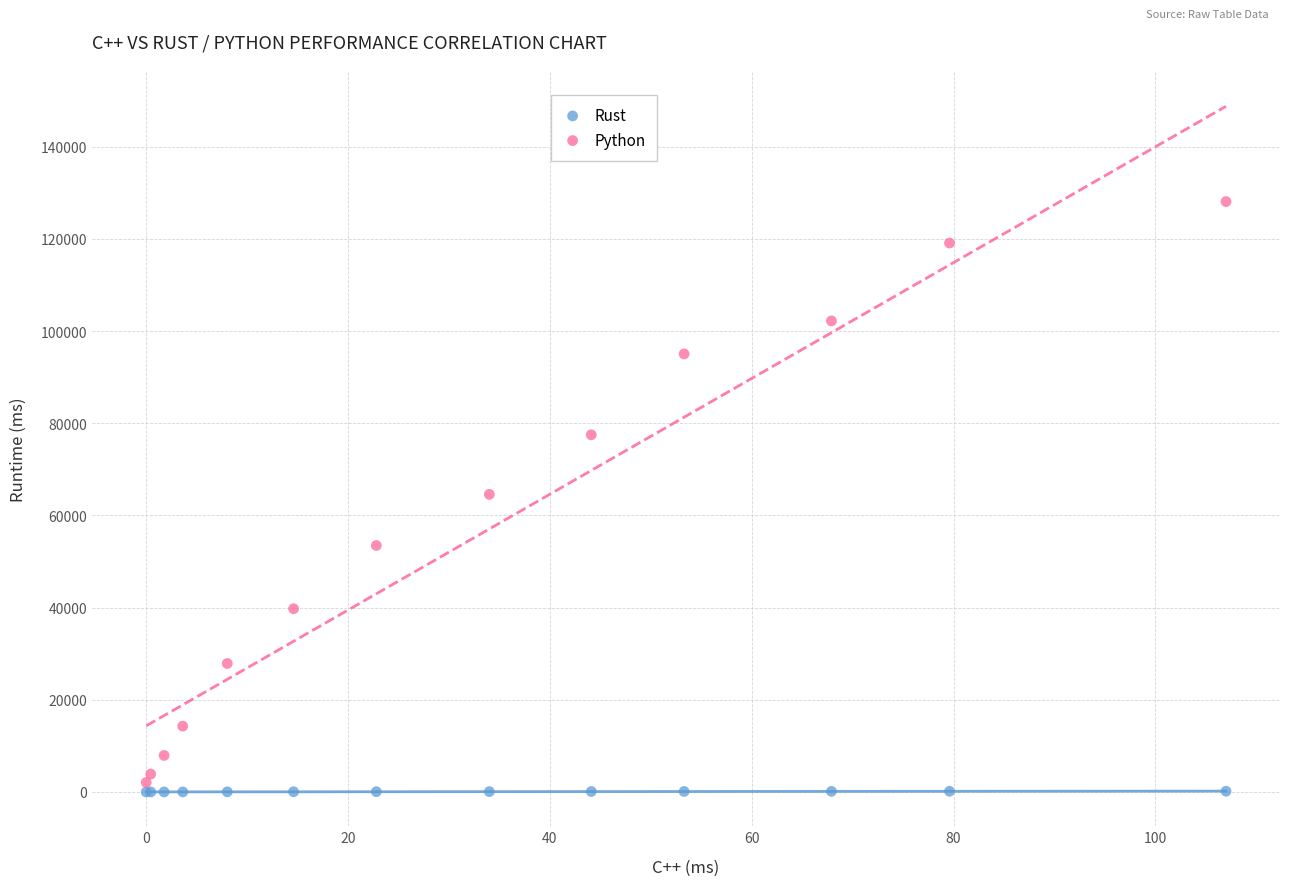

Which series has the widest spread of Y values?

Python